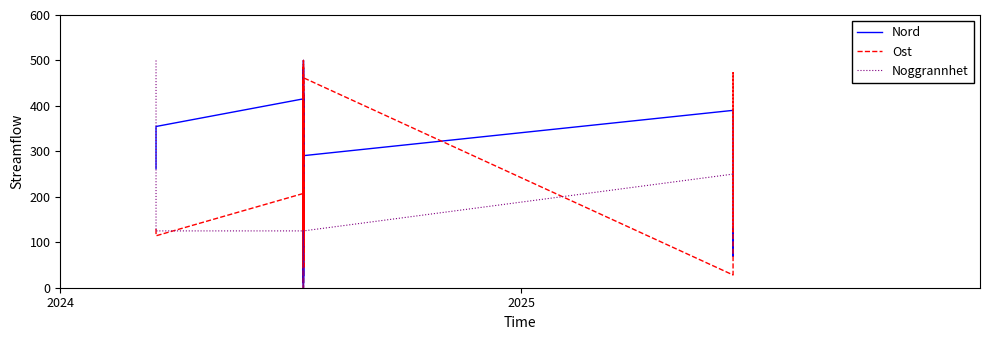

True or false: Noggrannhet has more than 0 interior local peaks.

True